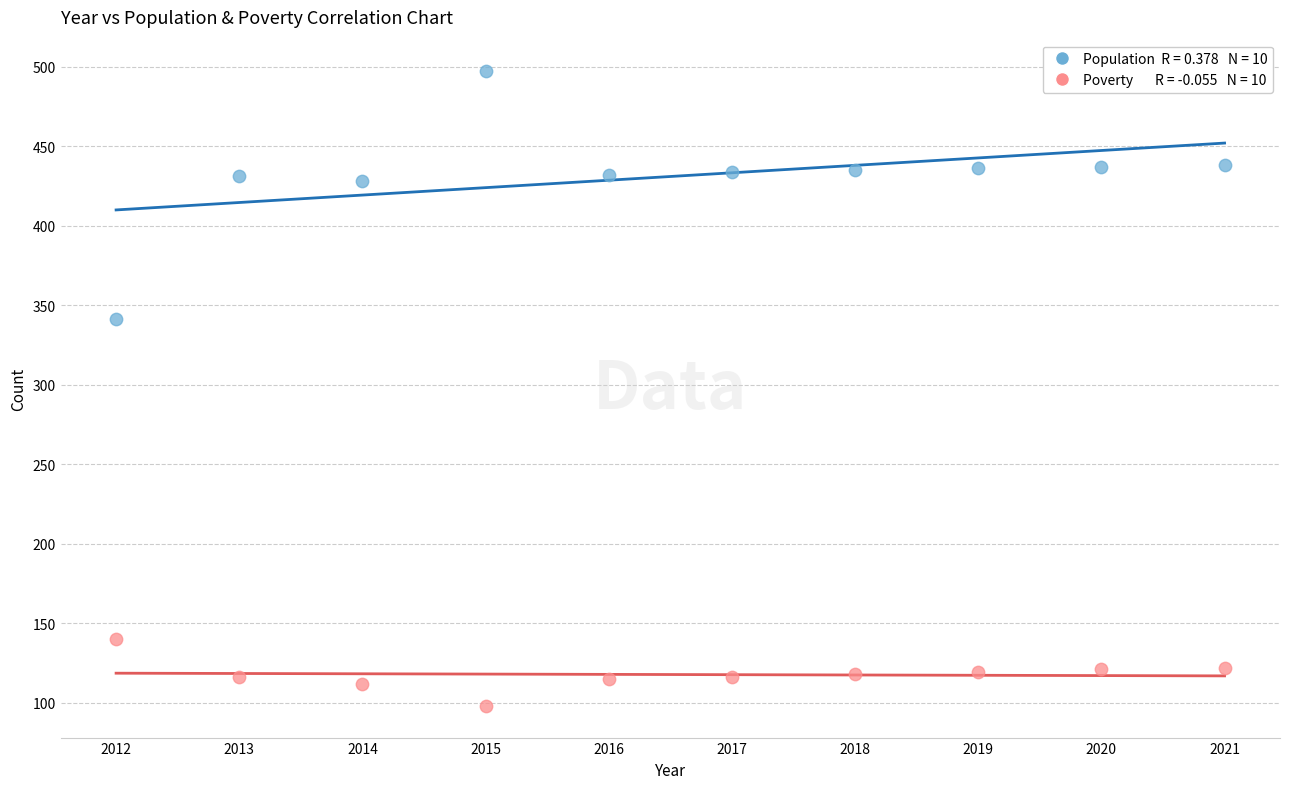

Across all data points, what is the range of Y values (max minus min)?

399